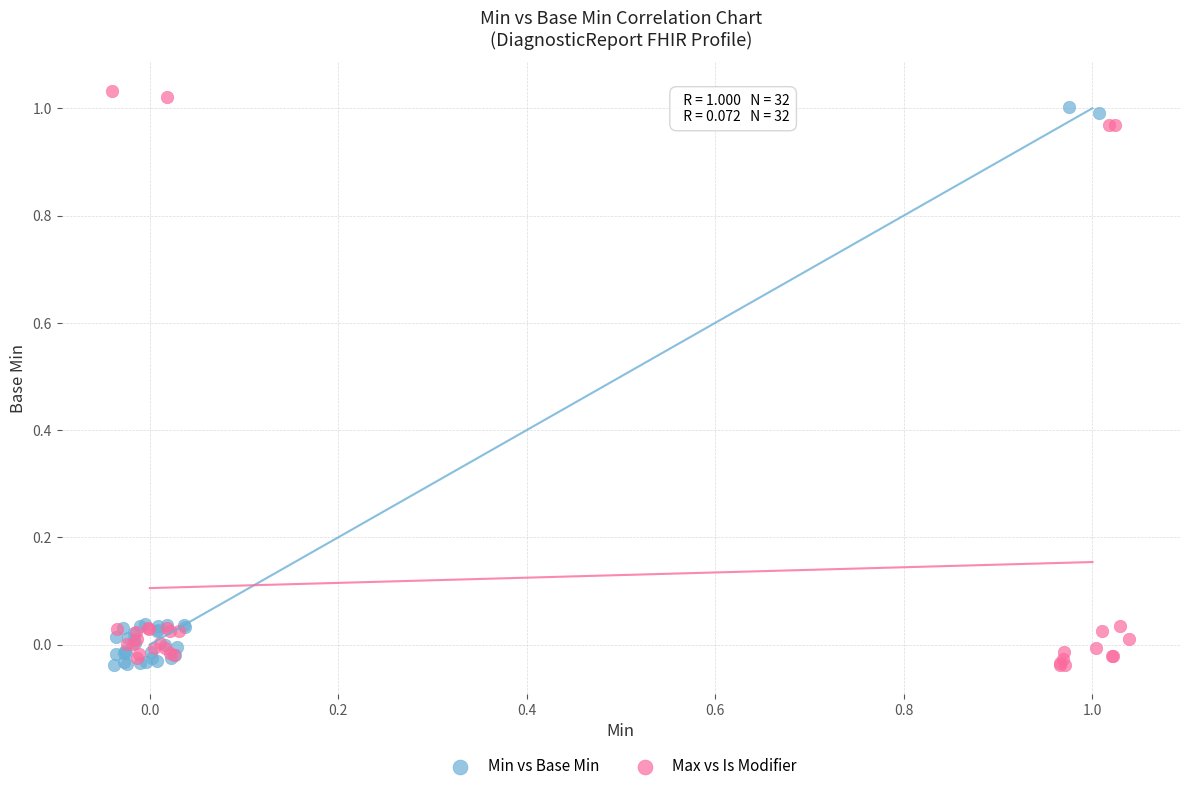

What are all the series names shown in the legend?

Min vs Base Min, Max vs Is Modifier